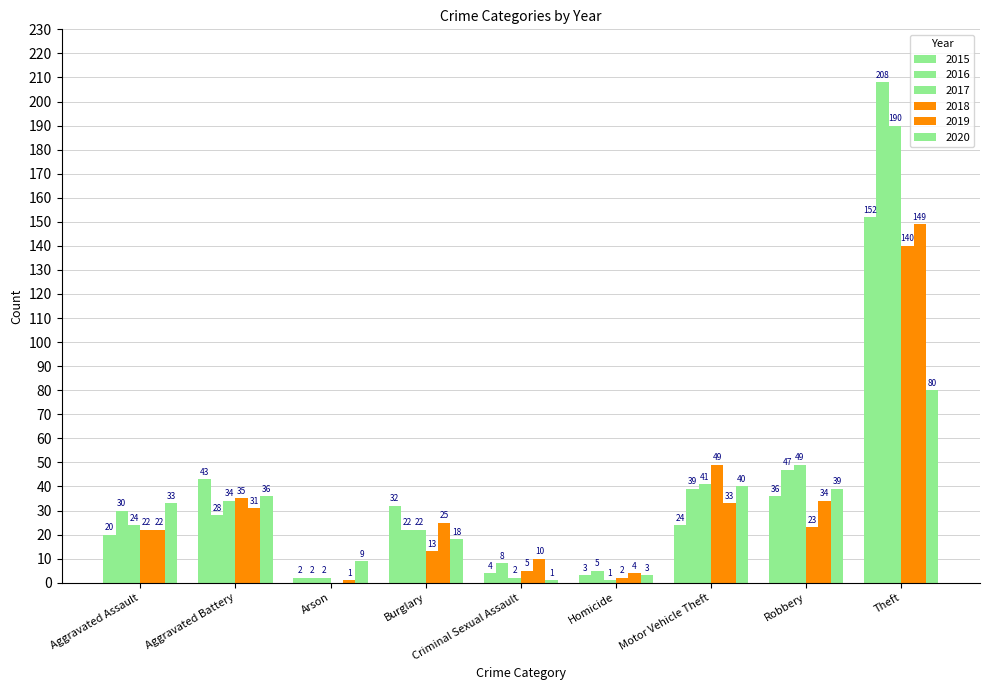

How many categories are shown in the chart?

9